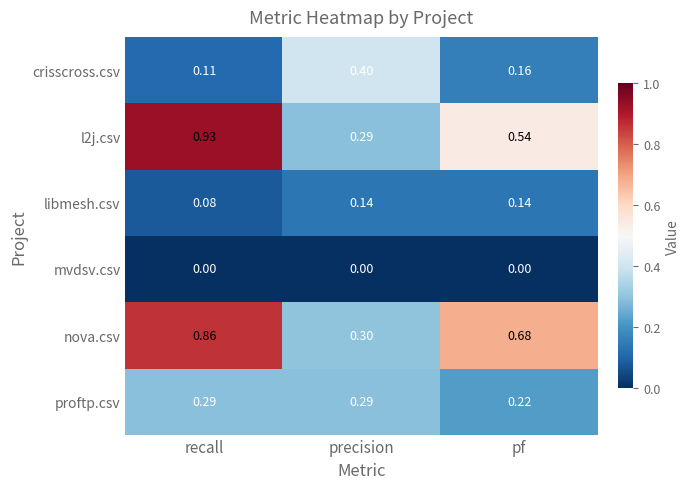

Which series has the largest total across all categories?

nova.csv